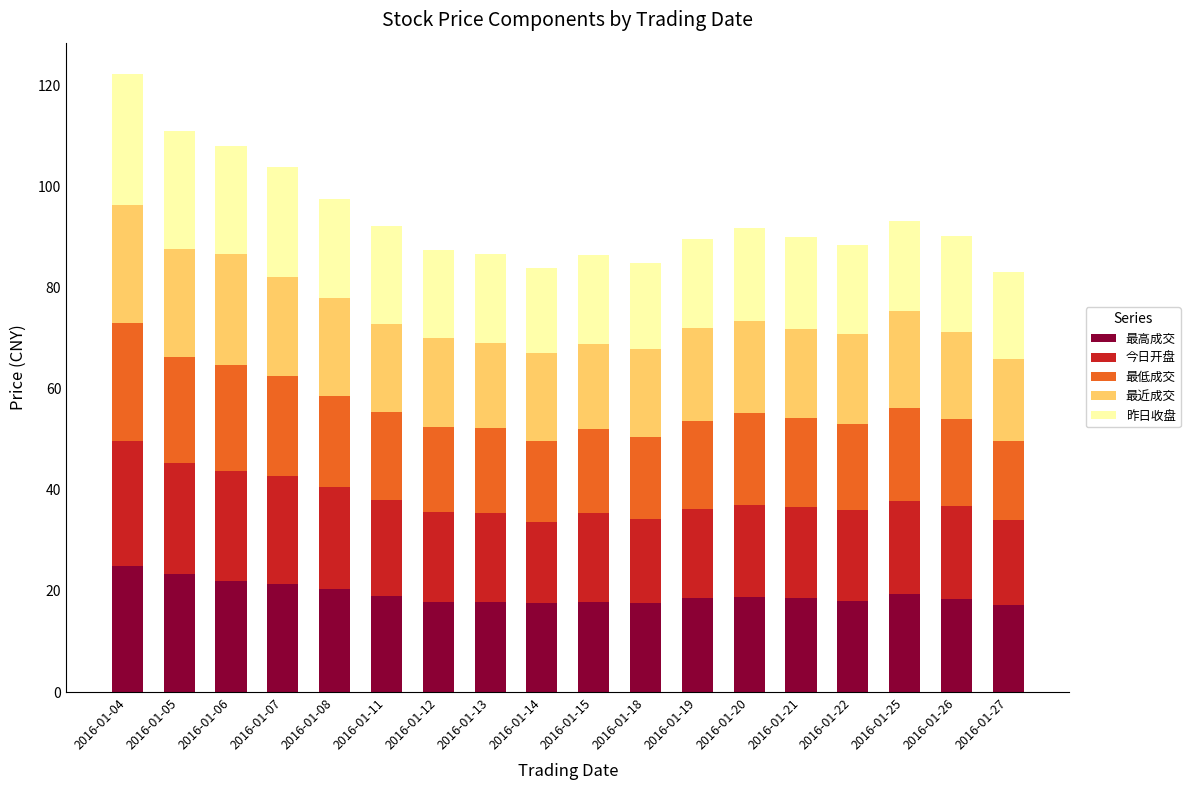

What is the sum of the 最高成交 values at 2016-01-14 and 2016-01-12?

35.5